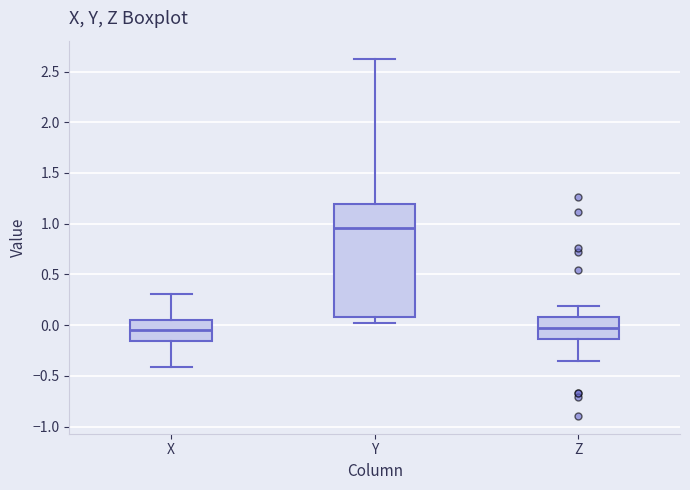

Reading left to right, transcribe this box plot: for each box, give where its median line is, the range the box spans, and where its two whiskers end, as read against the y-axis. The values are not printed on the chart, so give them approximately, as read against the axis.

X: median -0.05, box -0.15 to 0.05, whiskers -0.40 to 0.30
Y: median 0.95, box 0.10 to 1.20, whiskers 0.05 to 2.65
Z: median -0.05, box -0.15 to 0.10, whiskers -0.35 to 0.20